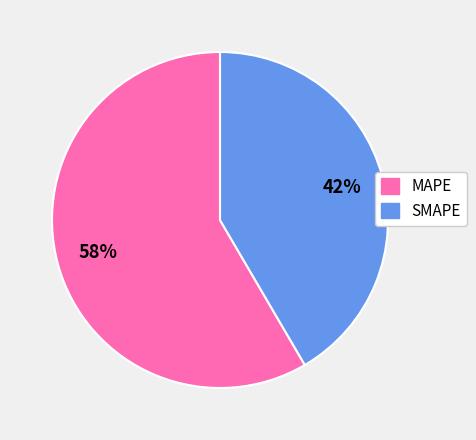

The SMAPE slice represents 42% of the pie. True or false?

True